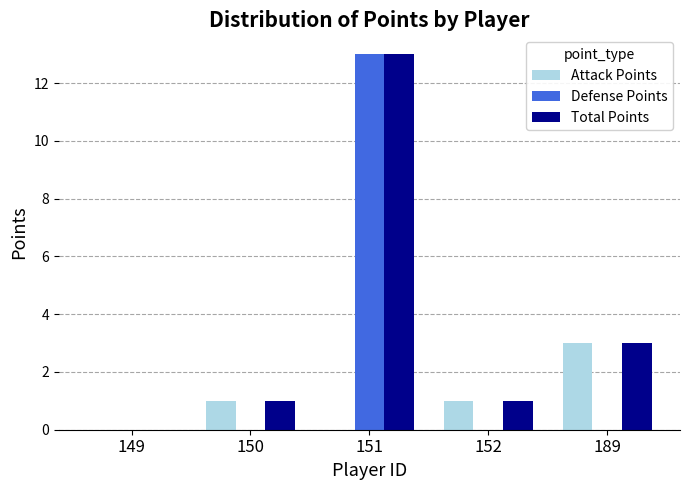

What is the sum of all Attack Points values?

5